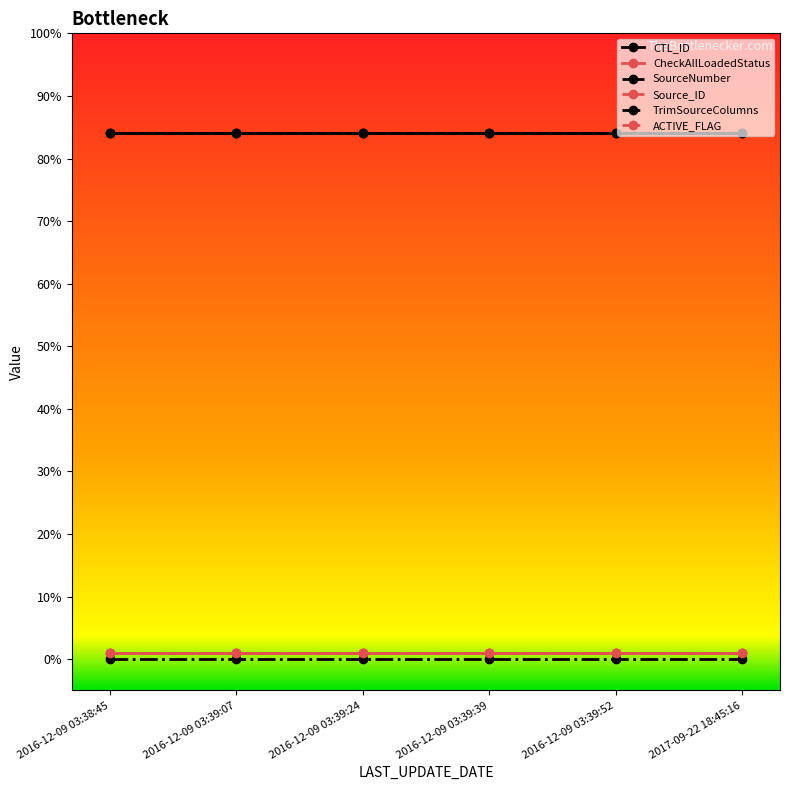

Is this an area chart (filled region under the line)?

No